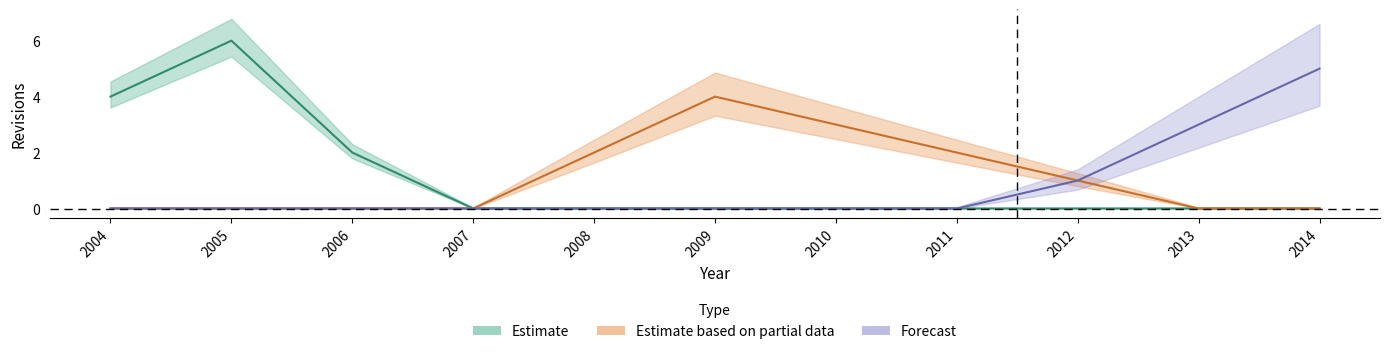

Reading right to left, what are all the values shown in this chart?

Estimate: 0	0	0	0	0	0	0	0	2	6	4
Estimate based on partial data: 0	0	1	2	3	4	2	0	0	0	0
Forecast: 5	3	1	0	0	0	0	0	0	0	0